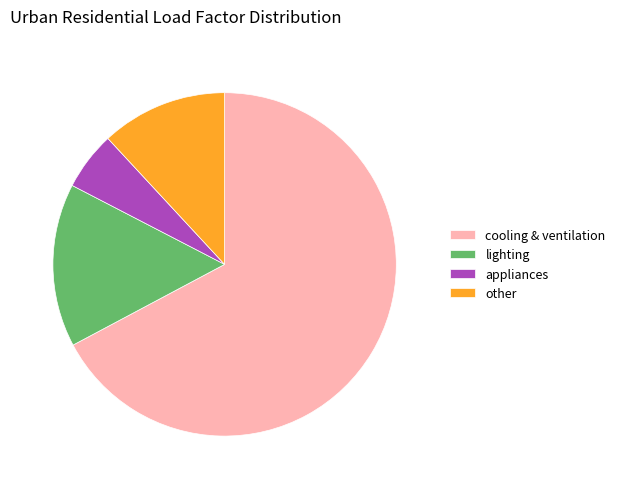

Rank the categories by value from lowest to highest.

appliances, other, lighting, cooling & ventilation